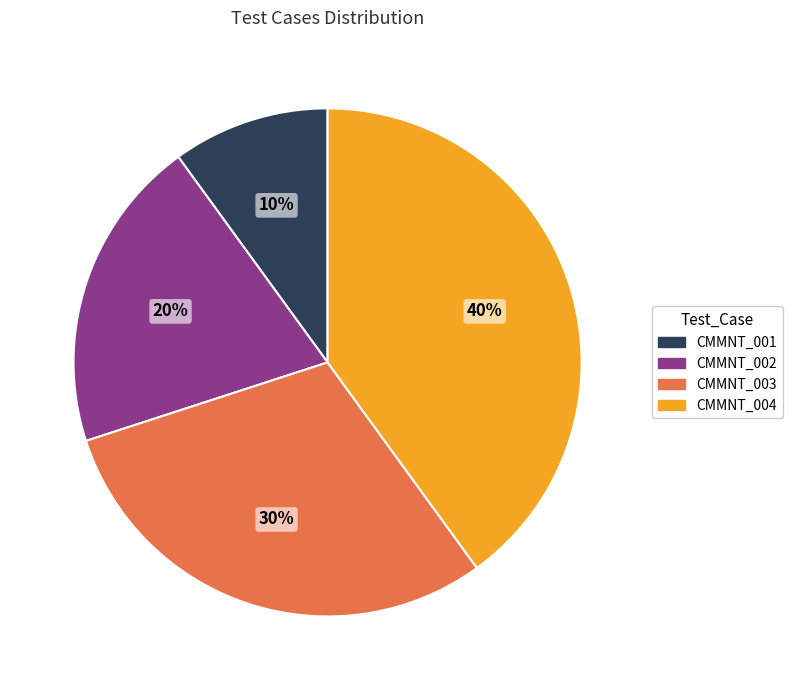

Is there a majority slice in this chart?

No